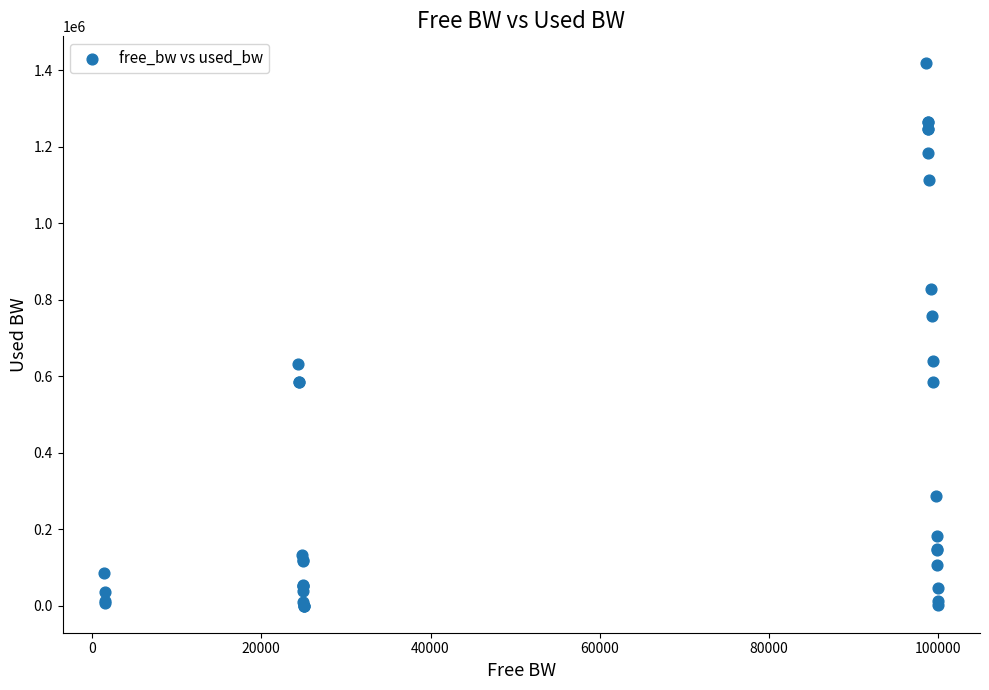

What Y value in the scatter plot is closest to 709220?

757530.9